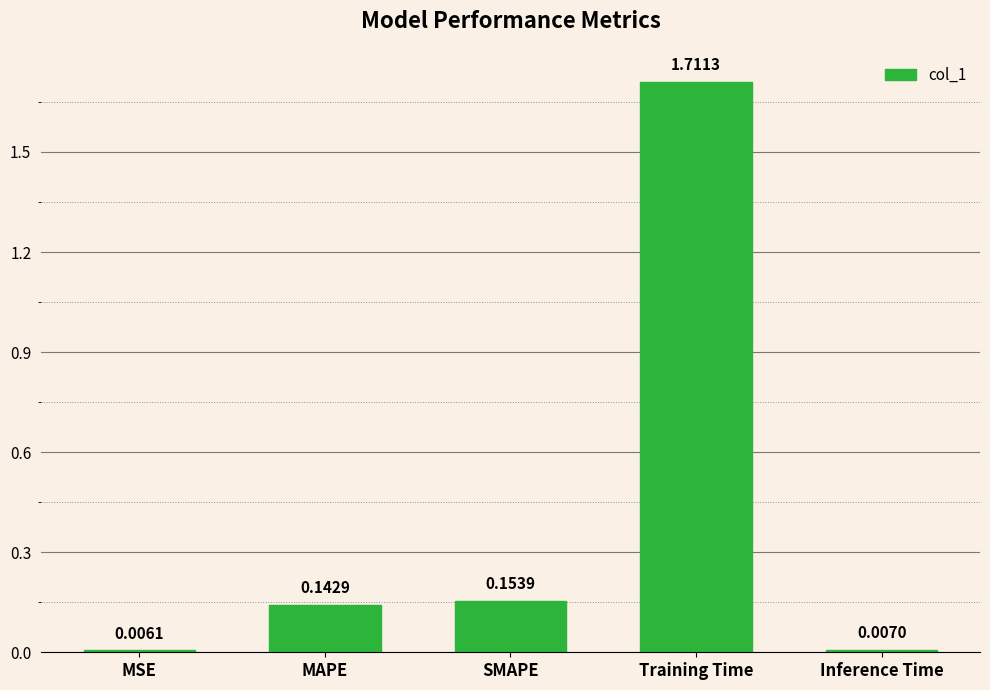

What is the label of the 3rd bar from the left?

SMAPE